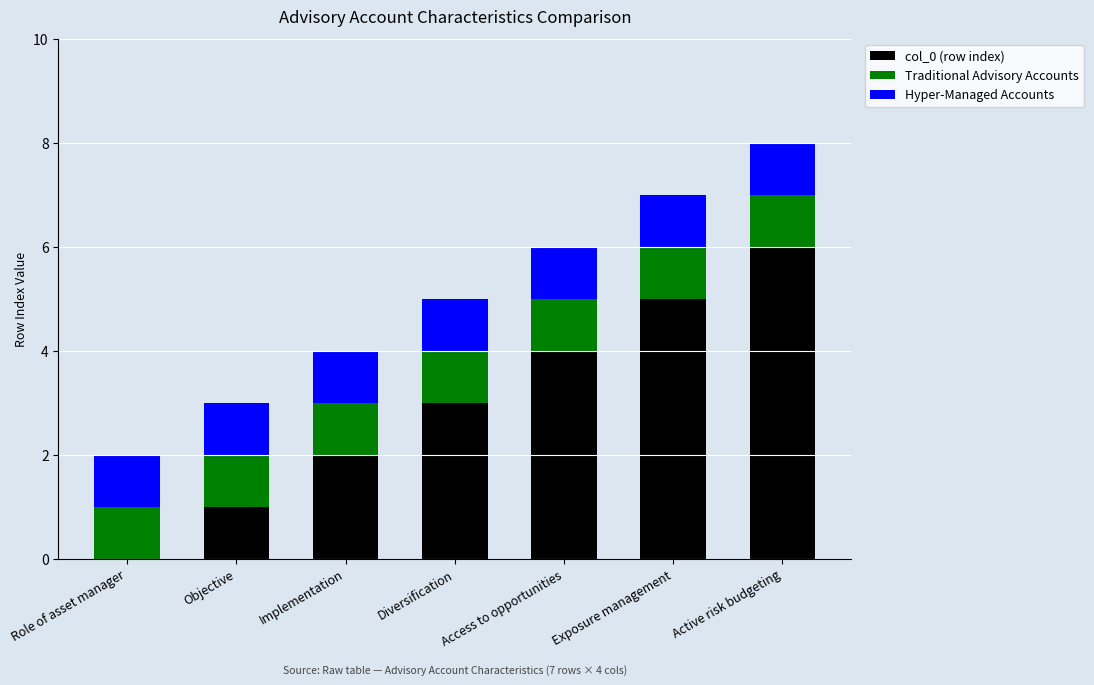

At which category is the sum across all series the highest?

Active risk budgeting